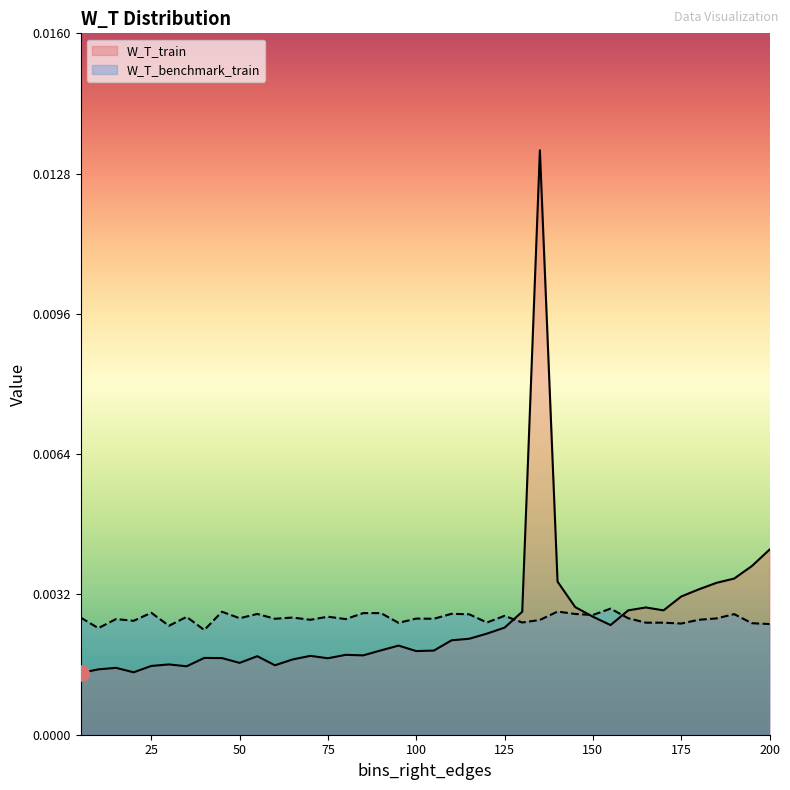

Which series has the largest Y range (max minus min)?

W_T_train